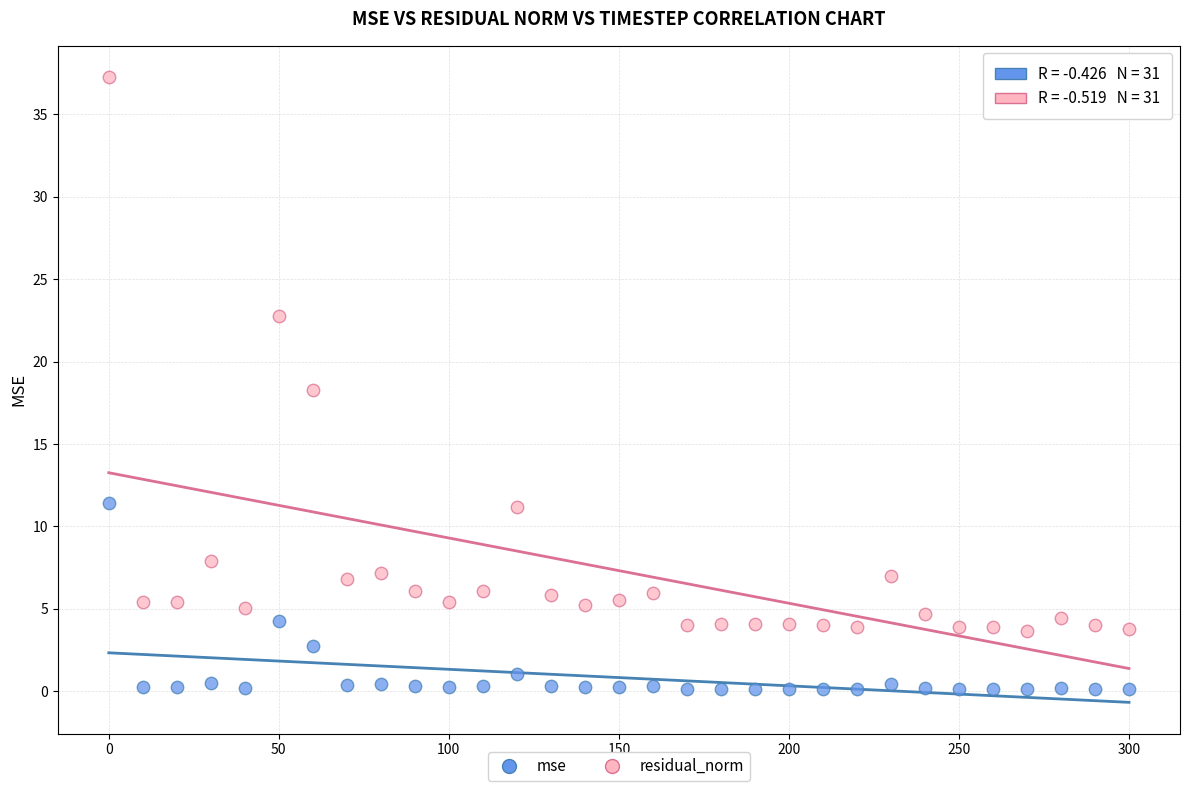

In the residual_norm series, what Y value is closest to 20?

18.3